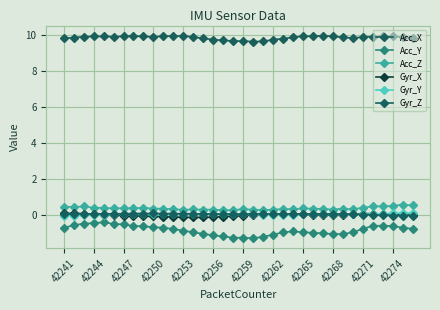

How many lines are shown in the chart?

6